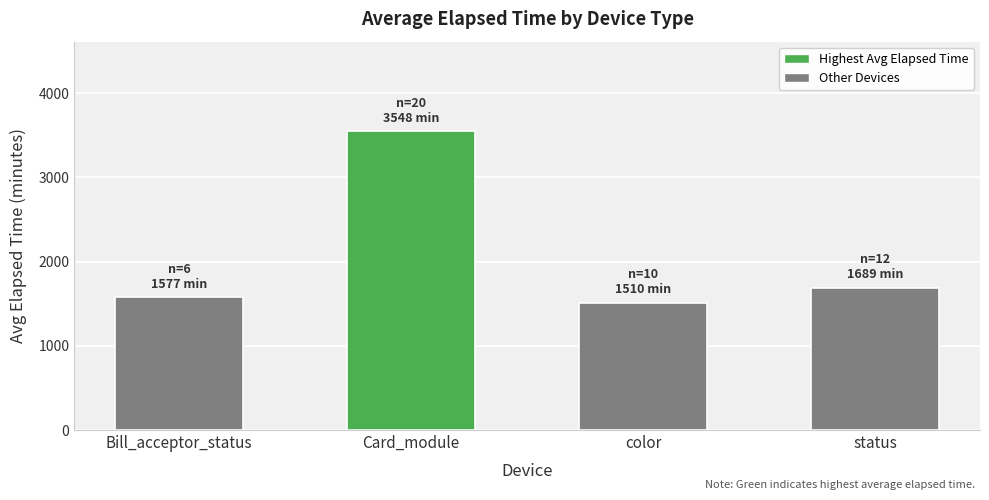

What is the sum of all values?

8324.6